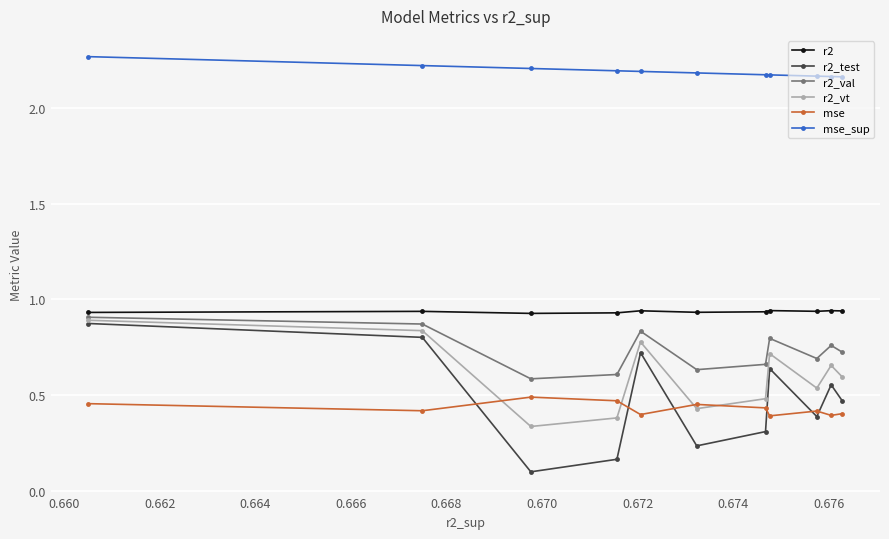

True or false: r2_vt and mse_sup cross at least once.

False